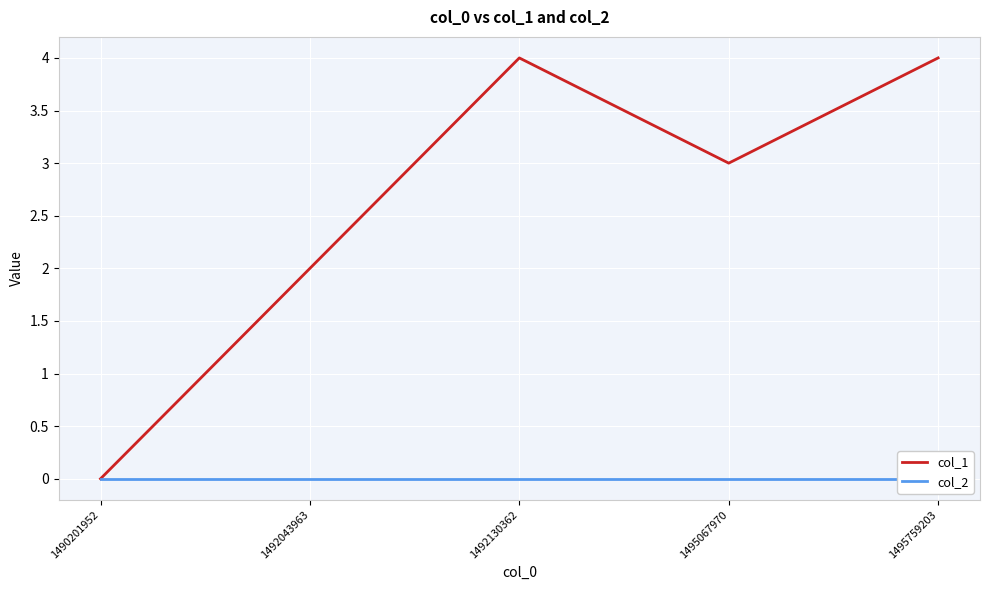

At which category does col_1 reach its first local valley?

1495067970